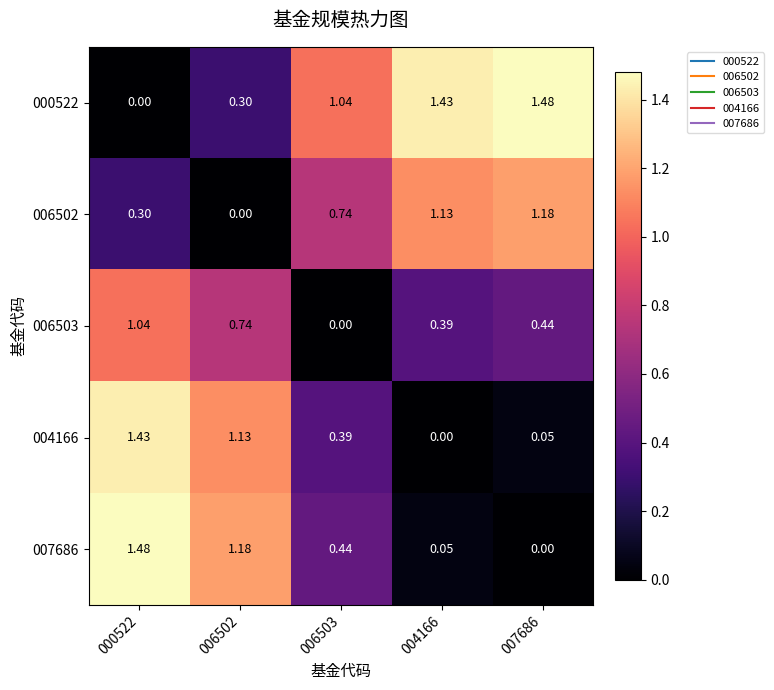

Rank the series at 004166 from highest to lowest value.

000522, 006502, 006503, 007686, 004166